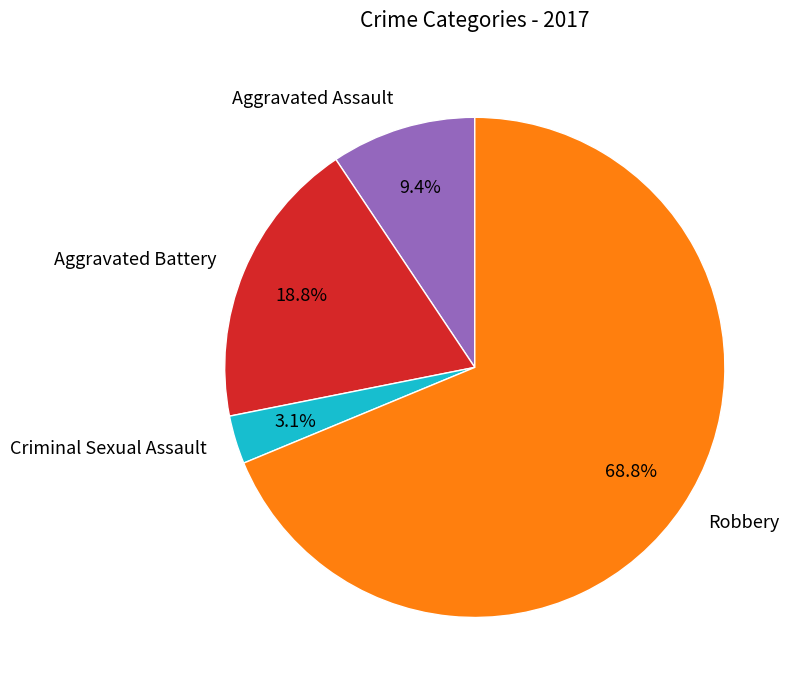

Which slice is the largest?

Robbery